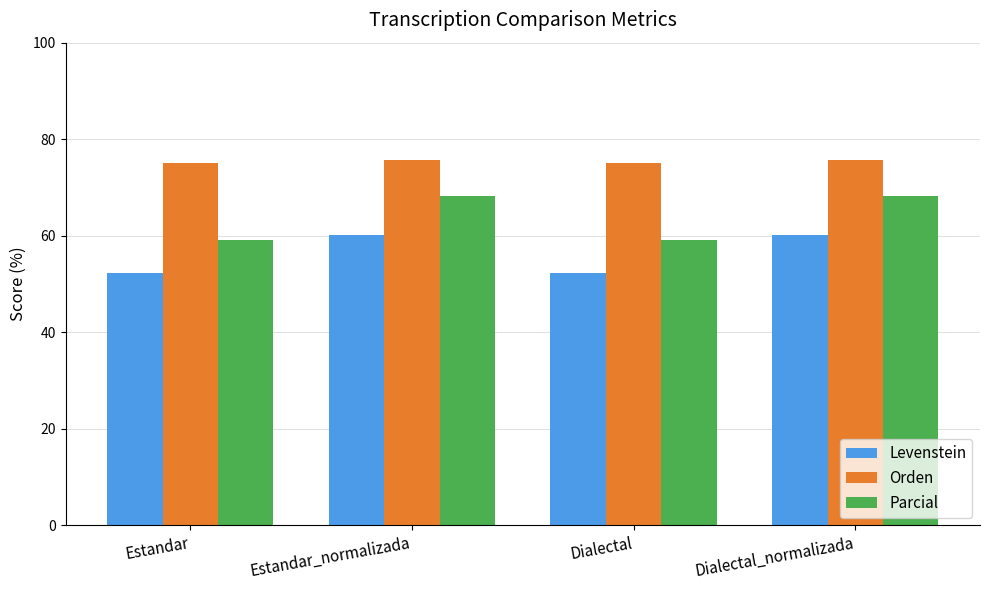

What is the smallest value displayed?

52.4